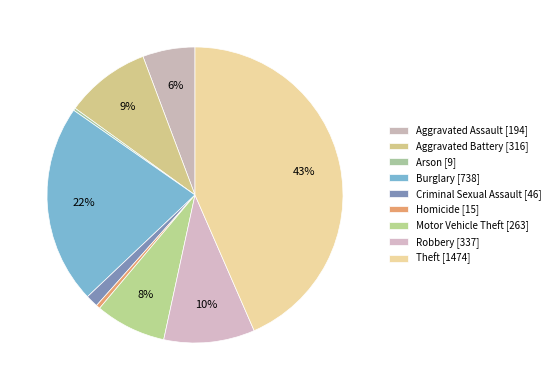

Rank the categories by value from highest to lowest.

Theft, Burglary, Robbery, Aggravated Battery, Motor Vehicle Theft, Aggravated Assault, Criminal Sexual Assault, Homicide, Arson